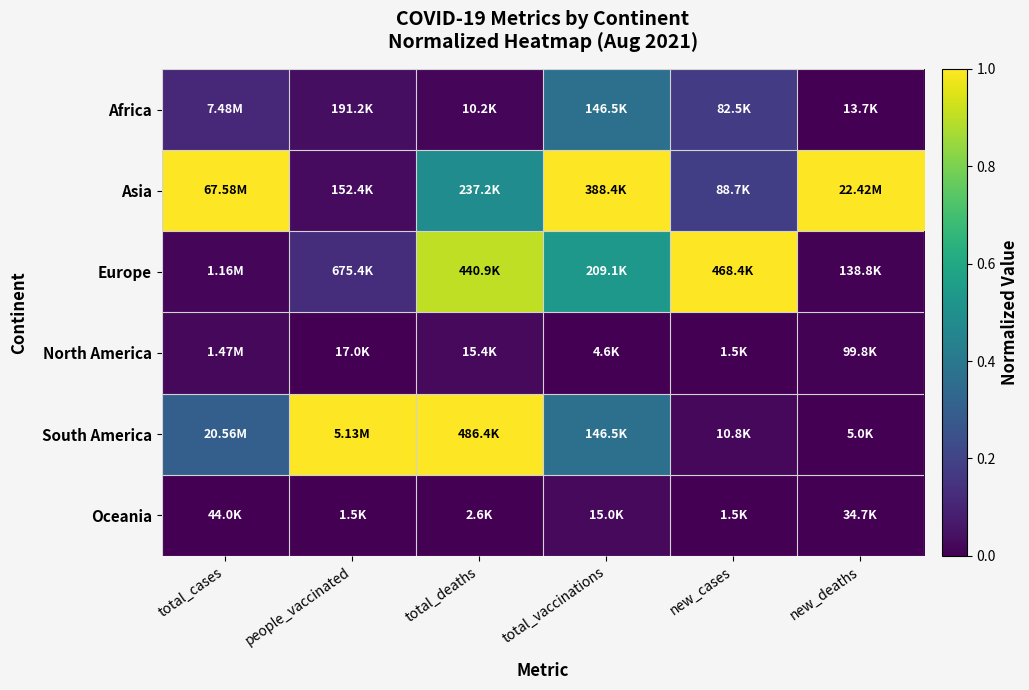

Which series changed the most between total_cases and total_deaths?

Europe